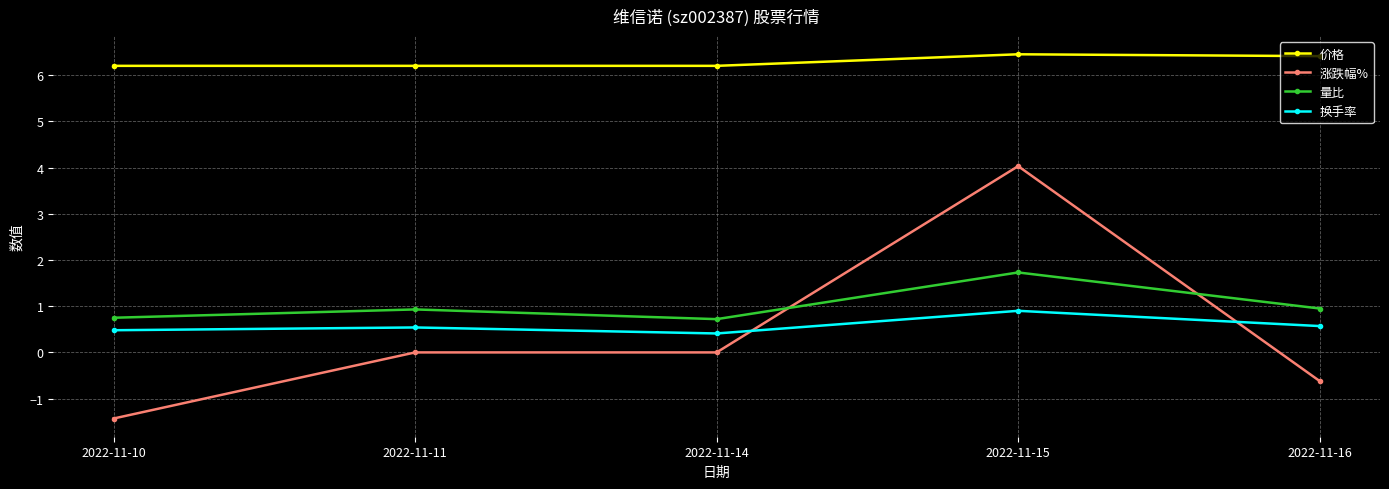

What is the total value across all series at 2022-11-14?

7.3